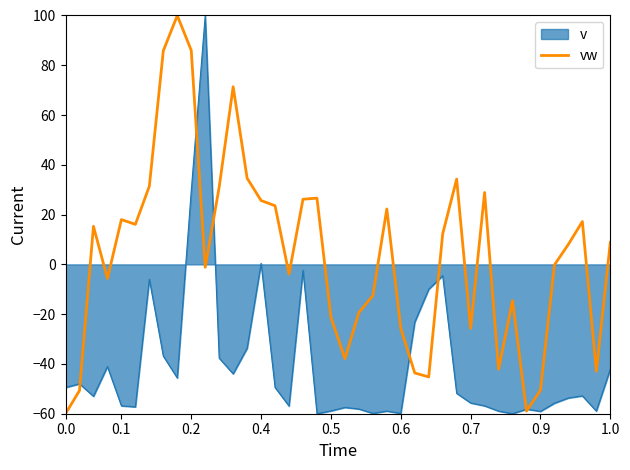

List the series in order of their overall mean, lowest first.

v, vw